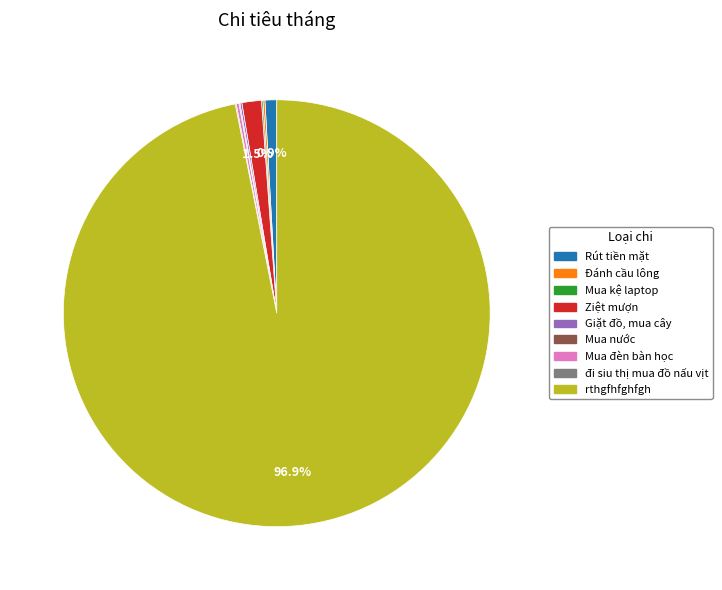

What portion of the pie excludes Ziệt mượn?

98.5%